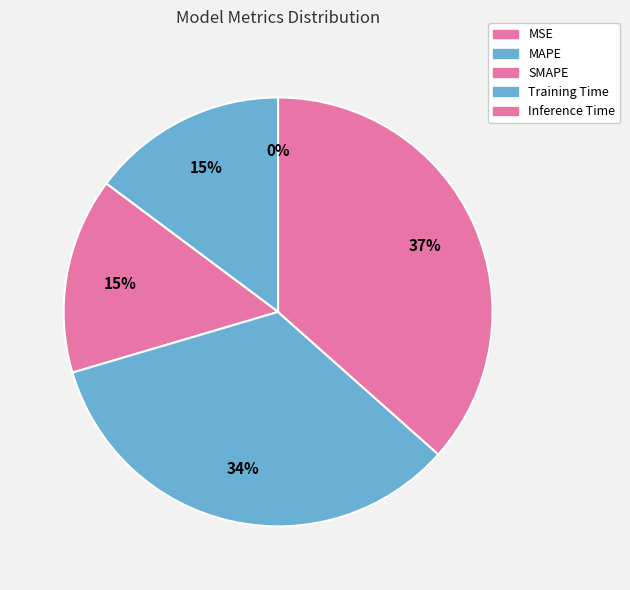

Combined, what portion of the pie is Inference Time and SMAPE?

51.3%